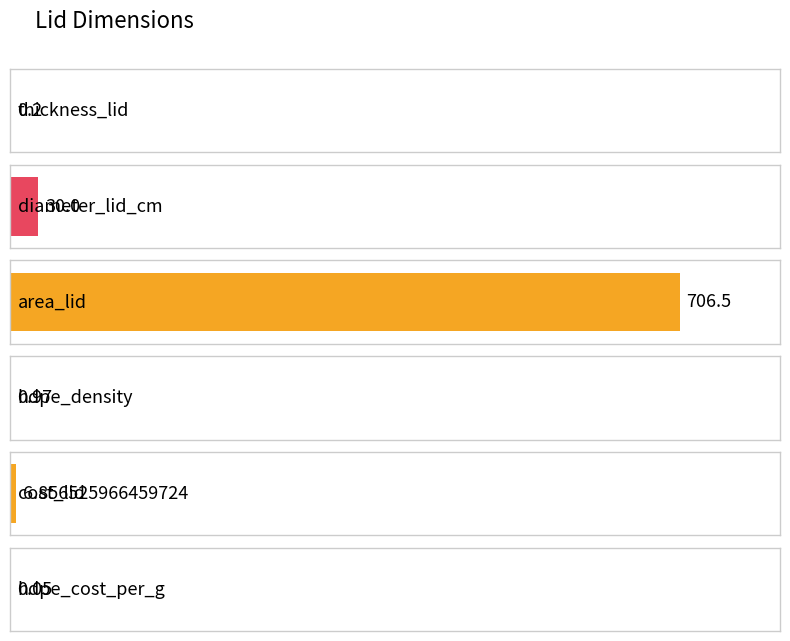

True or false: the data shows 1.0 at hdpe_density.

True